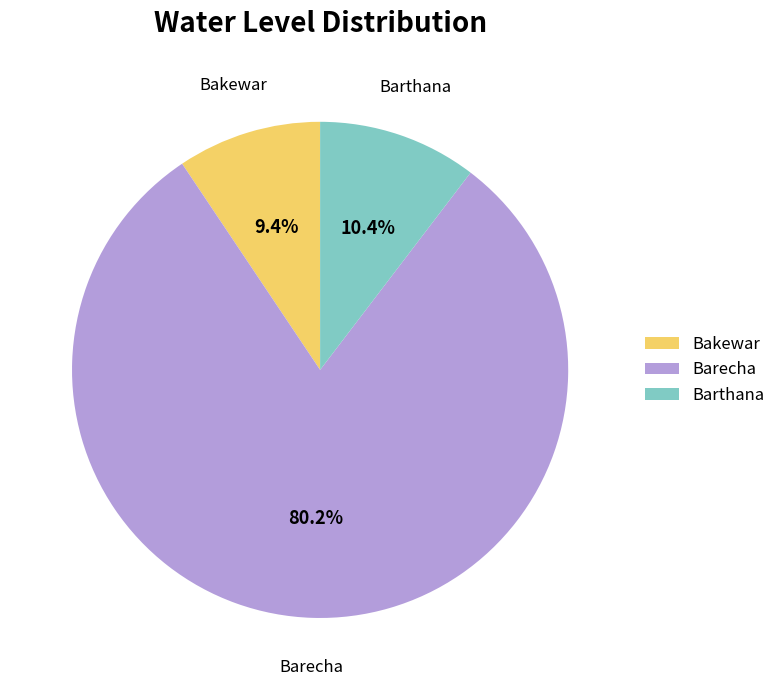

Which has a higher value, Barecha or Bakewar?

Barecha